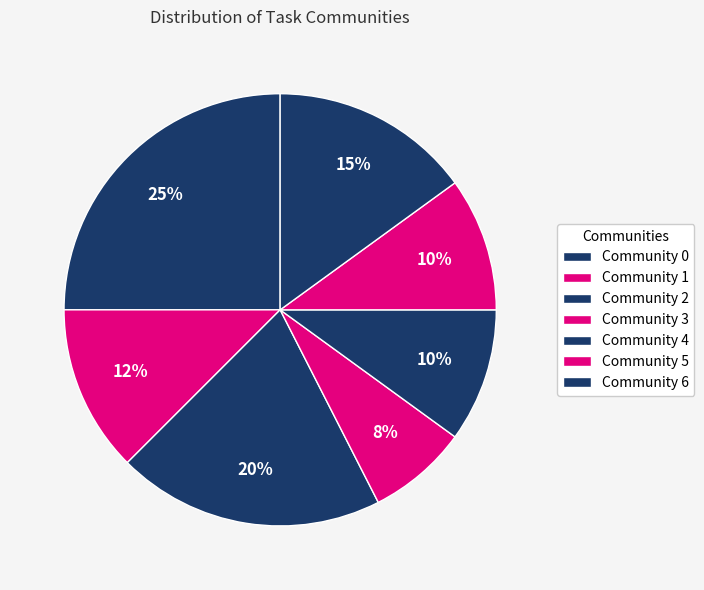

Does Community 4 account for over 50% of the chart?

No